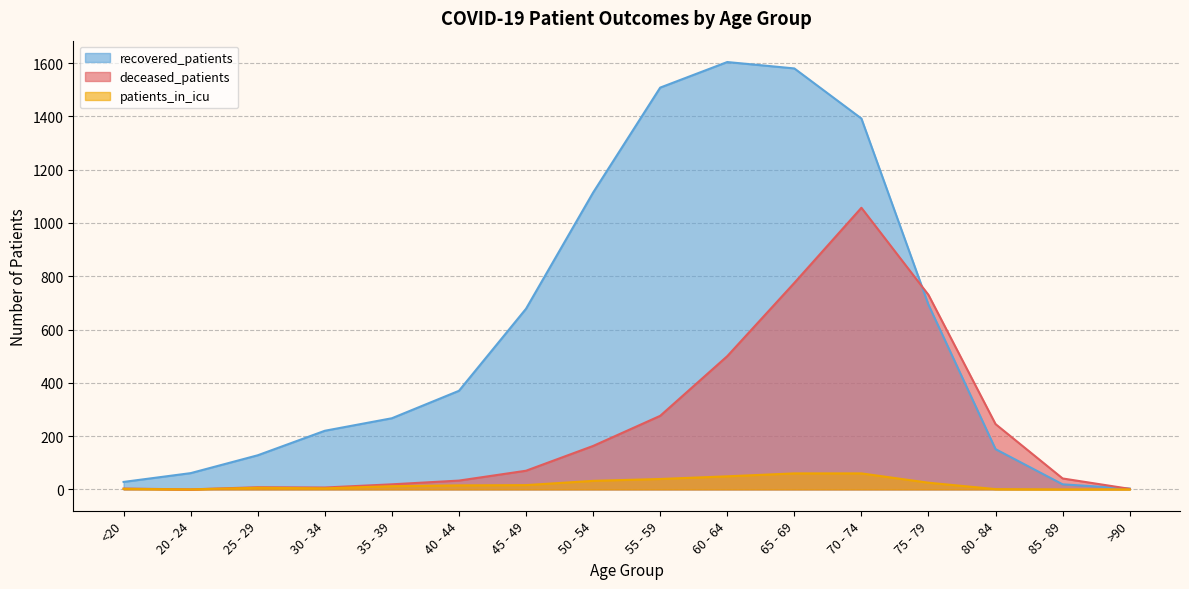

Reading left to right, what are all the values shown in this chart?

recovered_patients: <20=28	20 - 24=61	25 - 29=128	30 - 34=220	35 - 39=267	40 - 44=370	45 - 49=678	50 - 54=1114	55 - 59=1508	60 - 64=1604	65 - 69=1580	70 - 74=1392	75 - 79=693	80 - 84=151	85 - 89=19	>90=3
deceased_patients: <20=3	20 - 24=0	25 - 29=8	30 - 34=7	35 - 39=19	40 - 44=33	45 - 49=70	50 - 54=163	55 - 59=276	60 - 64=500	65 - 69=775	70 - 74=1057	75 - 79=730	80 - 84=245	85 - 89=41	>90=2
patients_in_icu: <20=2	20 - 24=0	25 - 29=6	30 - 34=4	35 - 39=12	40 - 44=15	45 - 49=16	50 - 54=32	55 - 59=39	60 - 64=49	65 - 69=60	70 - 74=60	75 - 79=25	80 - 84=1	85 - 89=0	>90=0